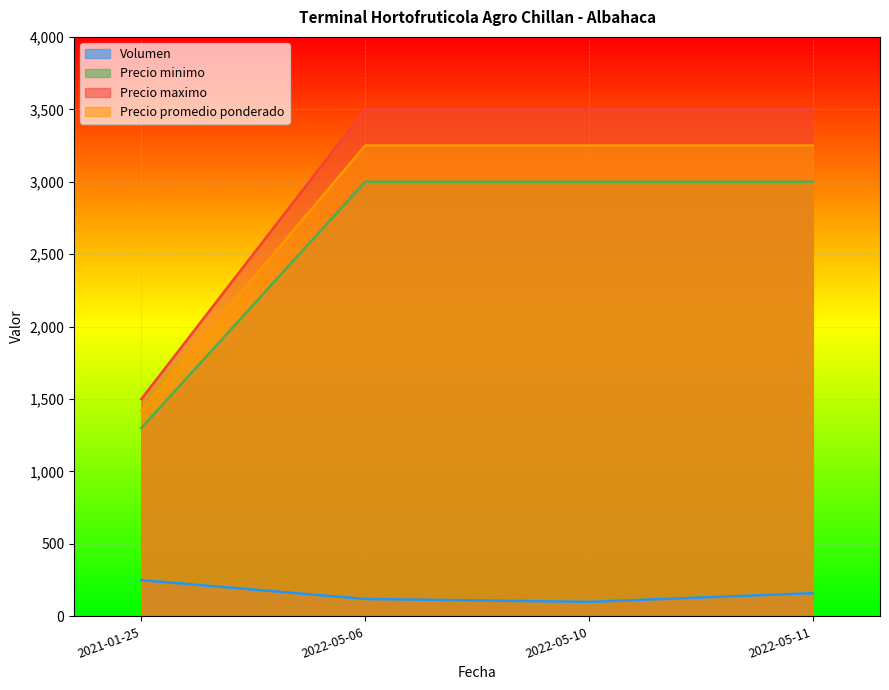

Reading left to right, list all the values displayed in this chart.

Volumen: 250	120	100	160
Precio minimo: 1300	3000	3000	3000
Precio maximo: 1500	3500	3500	3500
Precio promedio ponderado: 1420	3250	3250	3250